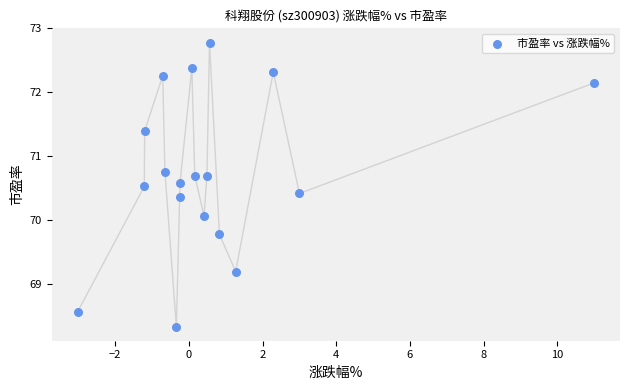

What Y value in the scatter plot is closest to 70?

70.1